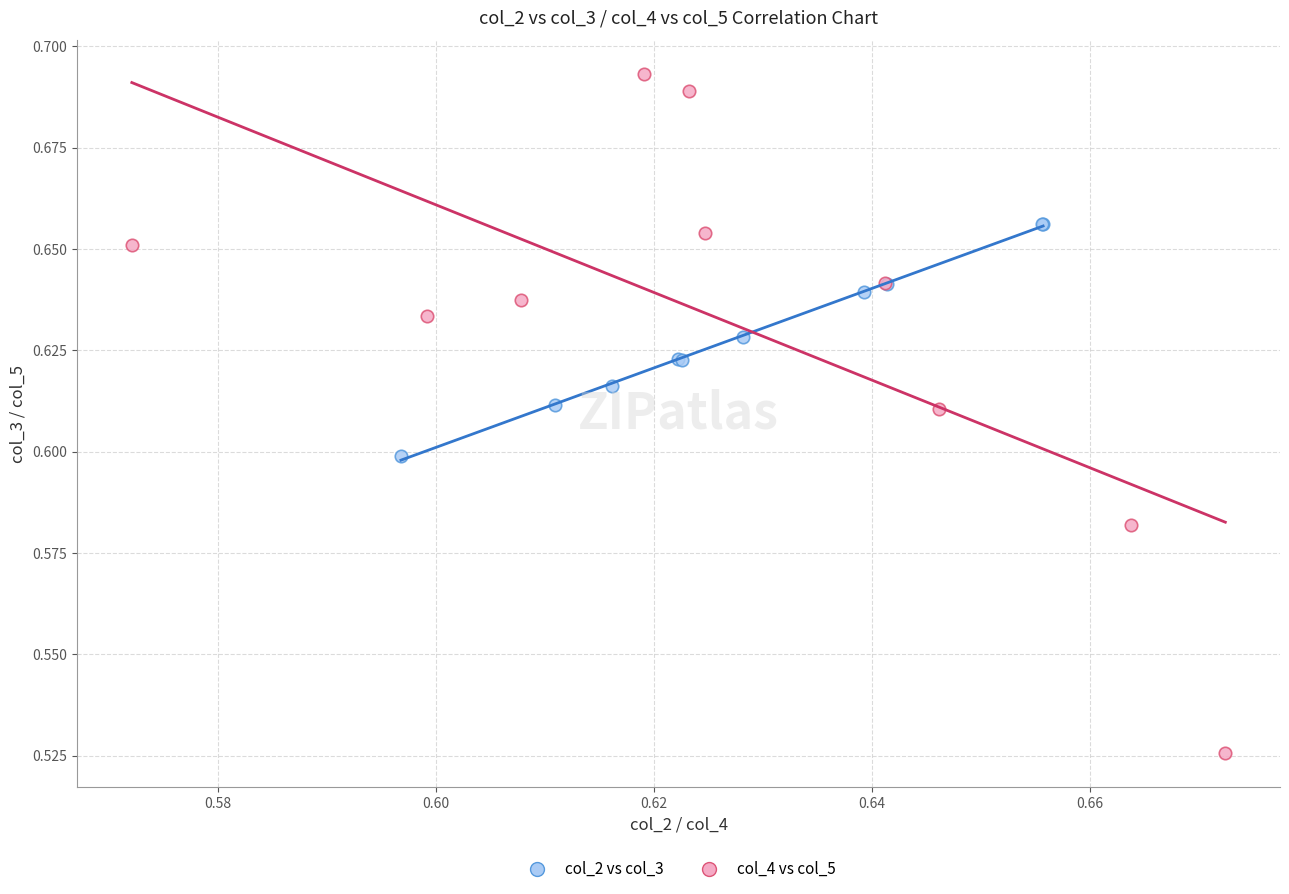

Which series reaches the maximum Y coordinate?

col_4 vs col_5